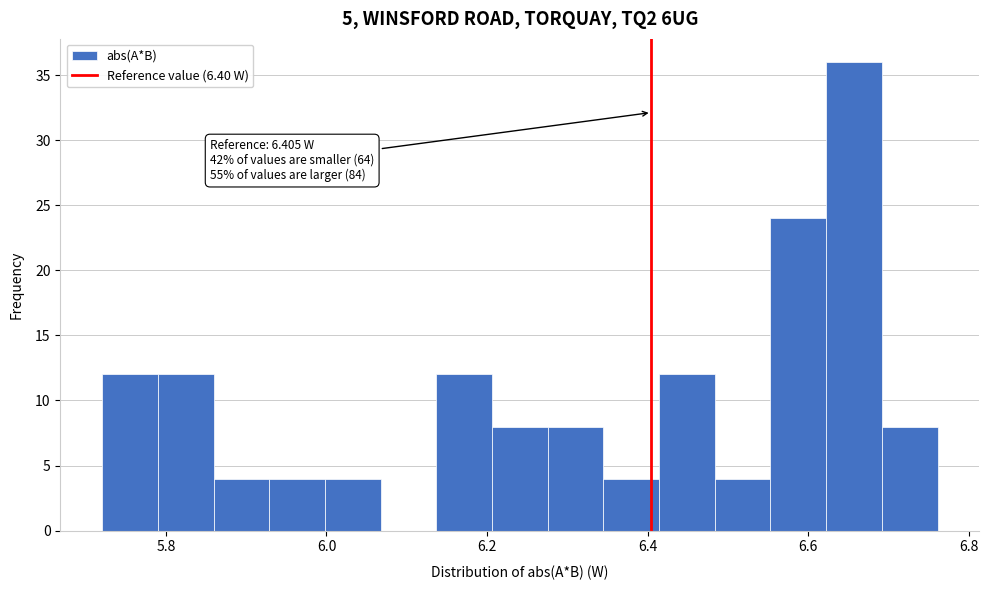

Read against the x-axis, roughly where is the centre of the tallest bar?

6.66